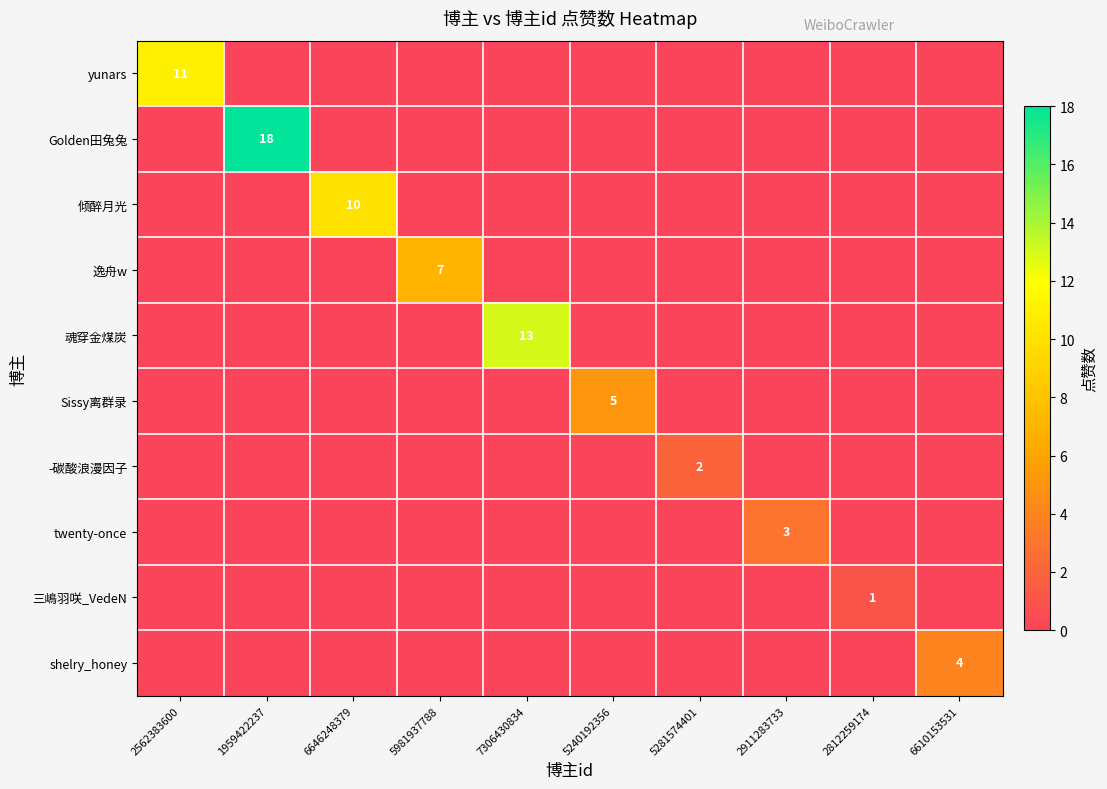

What is the difference between the maximum and second lowest values in the Golden田兔兔 series?

18